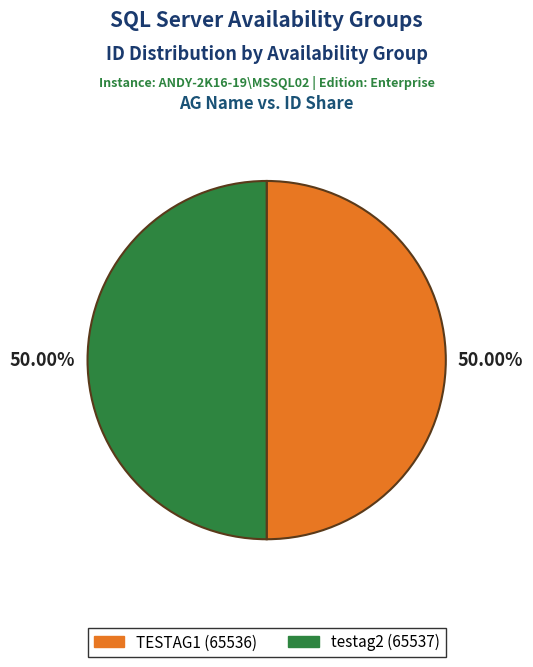

What is the total percentage of testag2 and TESTAG1?

100.0%